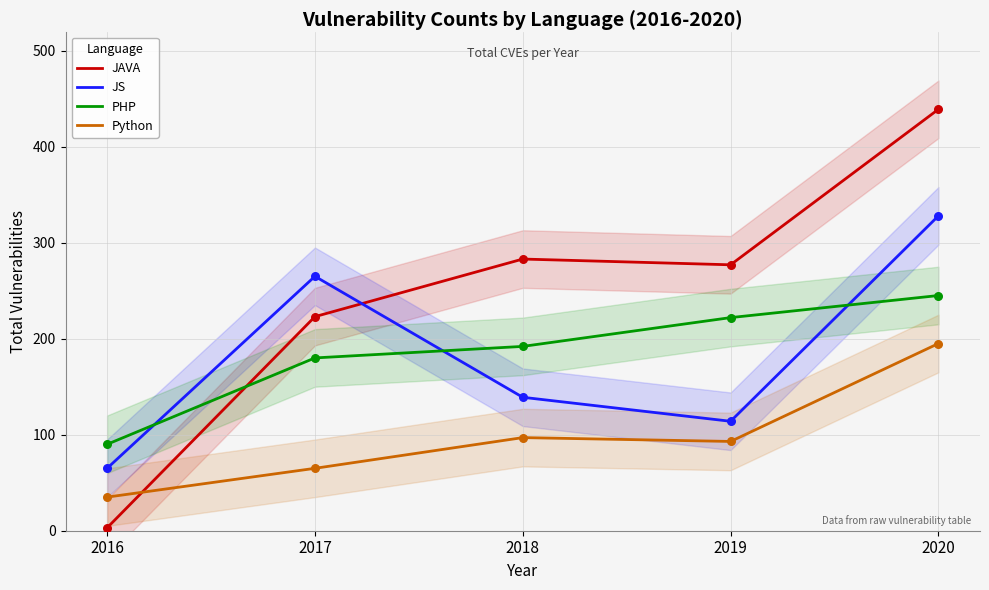

Which series has the largest Y range (max minus min)?

JAVA